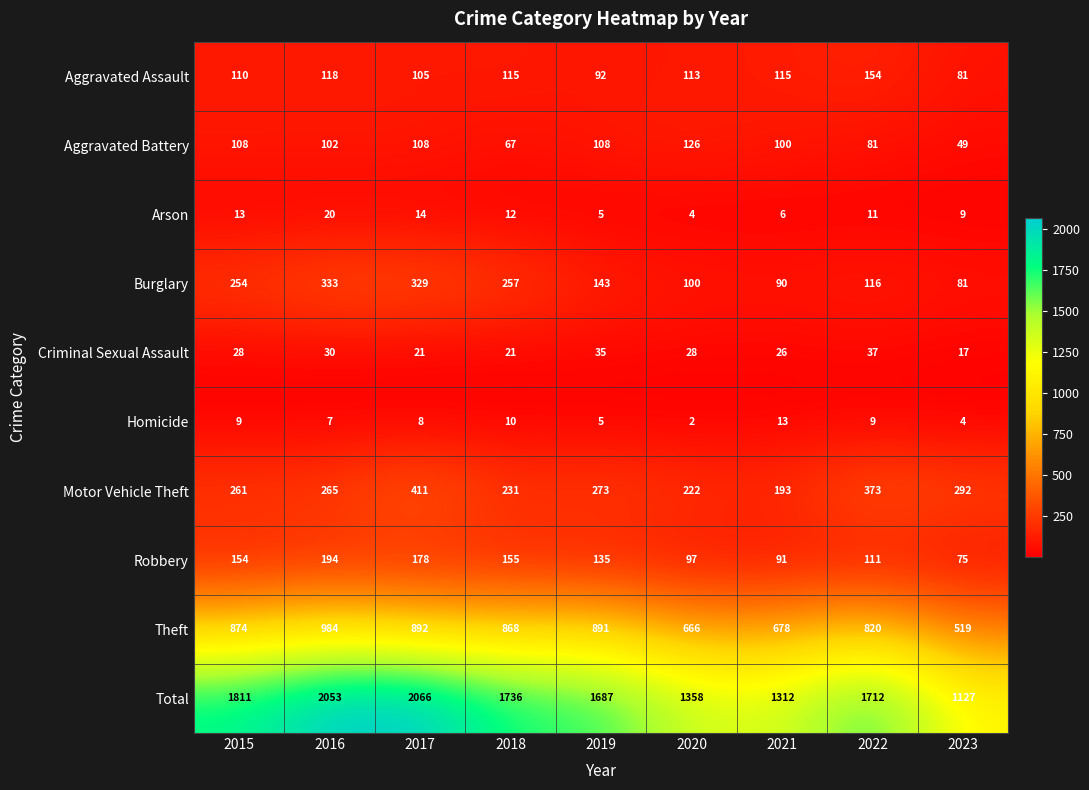

Where is Robbery nearest to the value 134?

2019